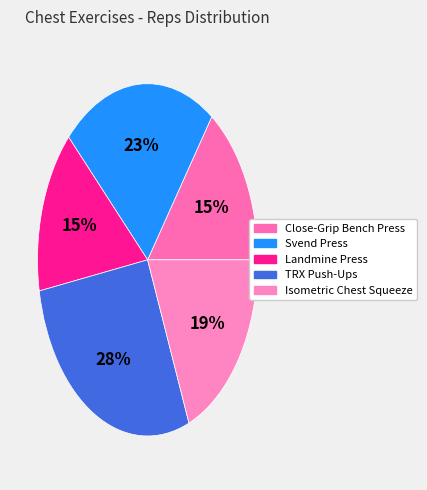

What is the total percentage of Landmine Press and Isometric Chest Squeeze?

34.0%